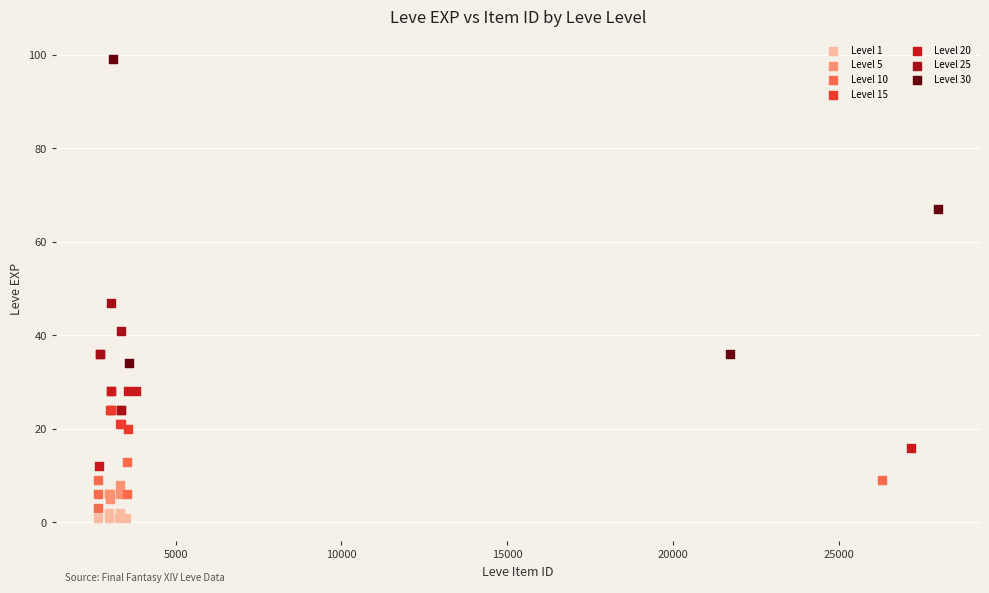

What are all the series names shown in the legend?

Level 1, Level 5, Level 10, Level 15, Level 20, Level 25, Level 30